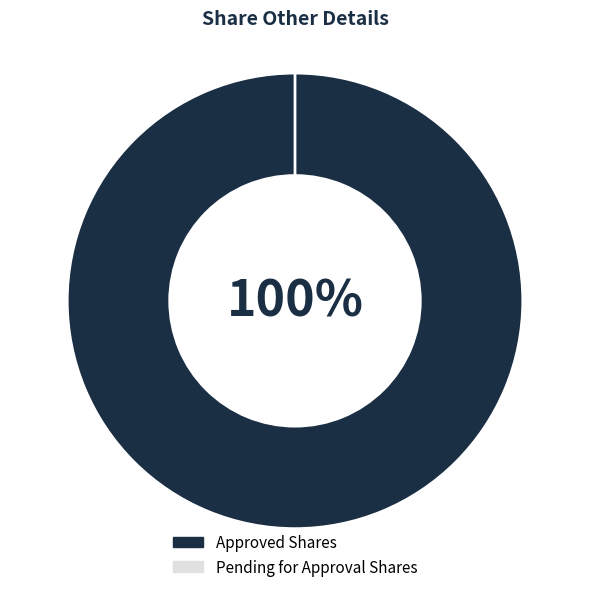

Is the sum of Pending for Approval Shares and Approved Shares greater than half?

Yes